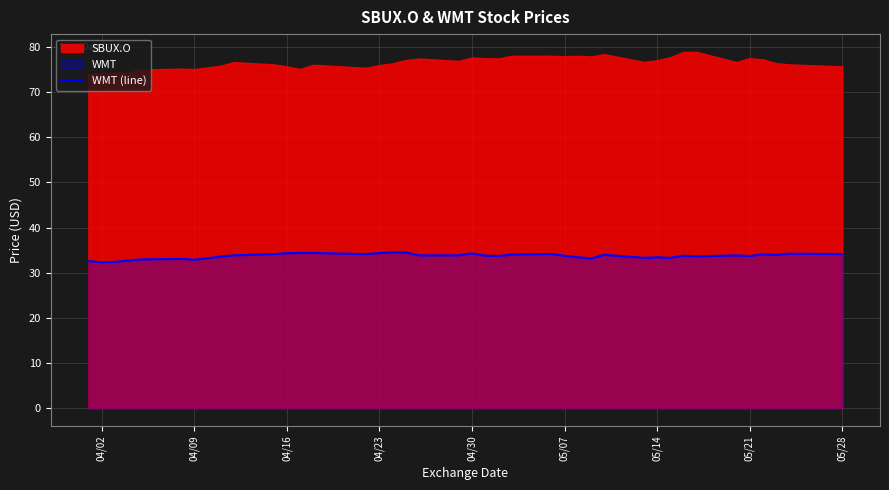

What is the minimum value for WMT (line)?

32.3